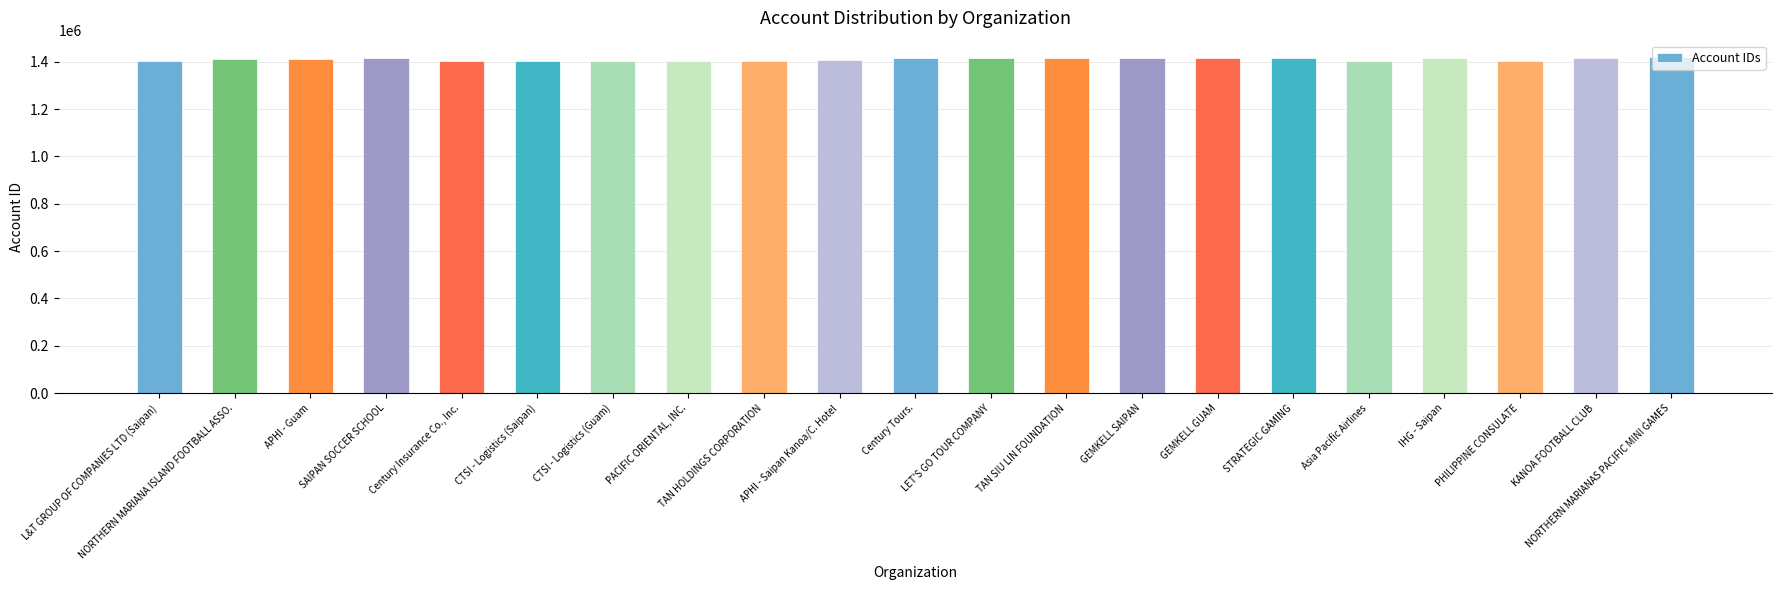

Approximately how many times larger is the value at STRATEGIC GAMING compared to SAIPAN SOCCER SCHOOL?

1.0